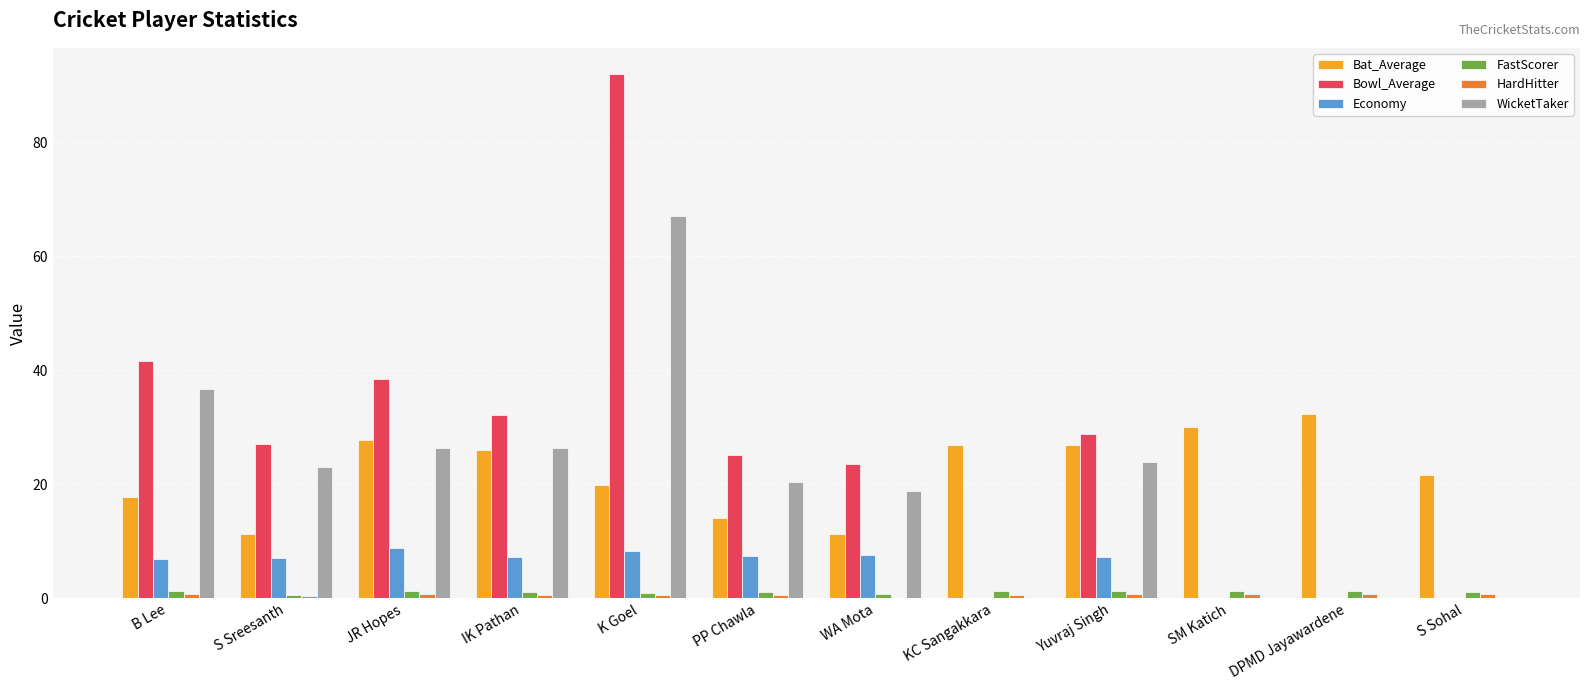

What is the difference between the FastScorer values at B Lee and JR Hopes?

0.1